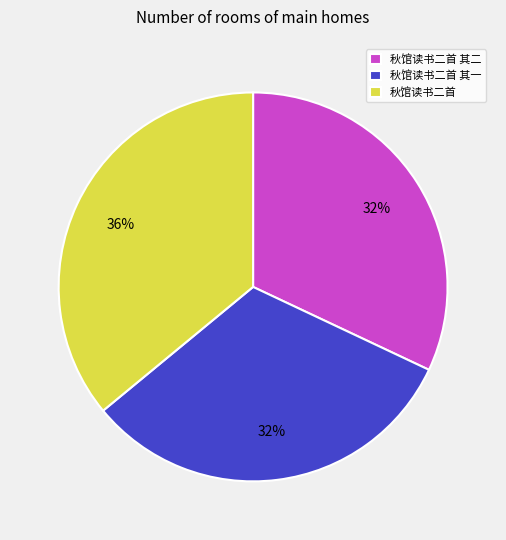

To the nearest percent, what percentage of the pie is 秋馆读书二首?

36%